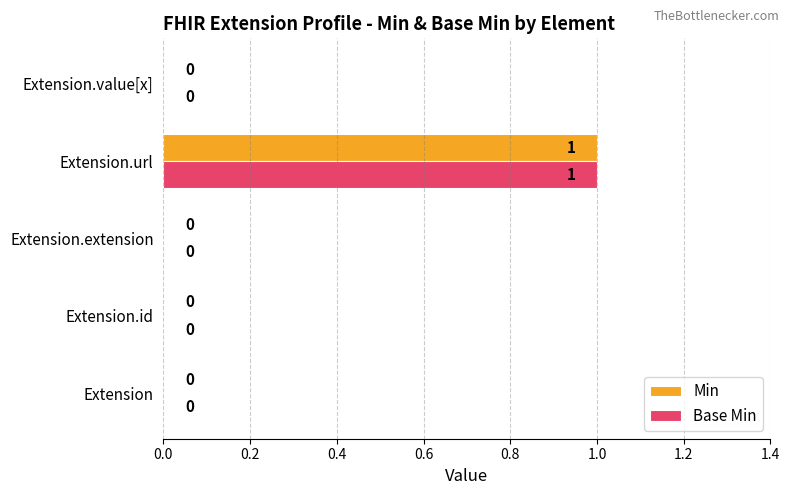

Which category has the highest value in the Base Min series?

Extension.url